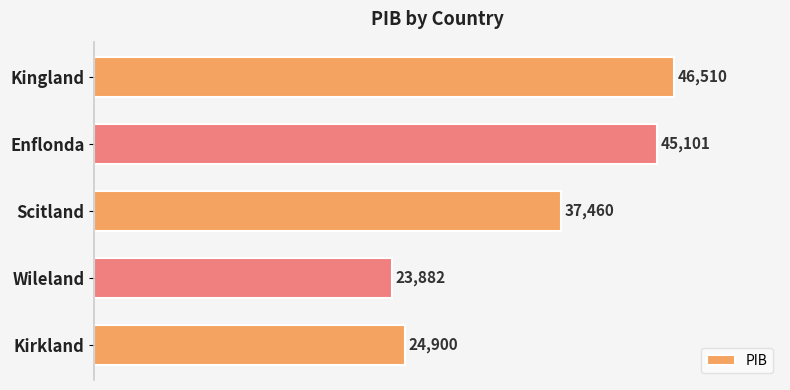

Rank the categories by value from lowest to highest.

Wileland, Kirkland, Scitland, Enflonda, Kingland